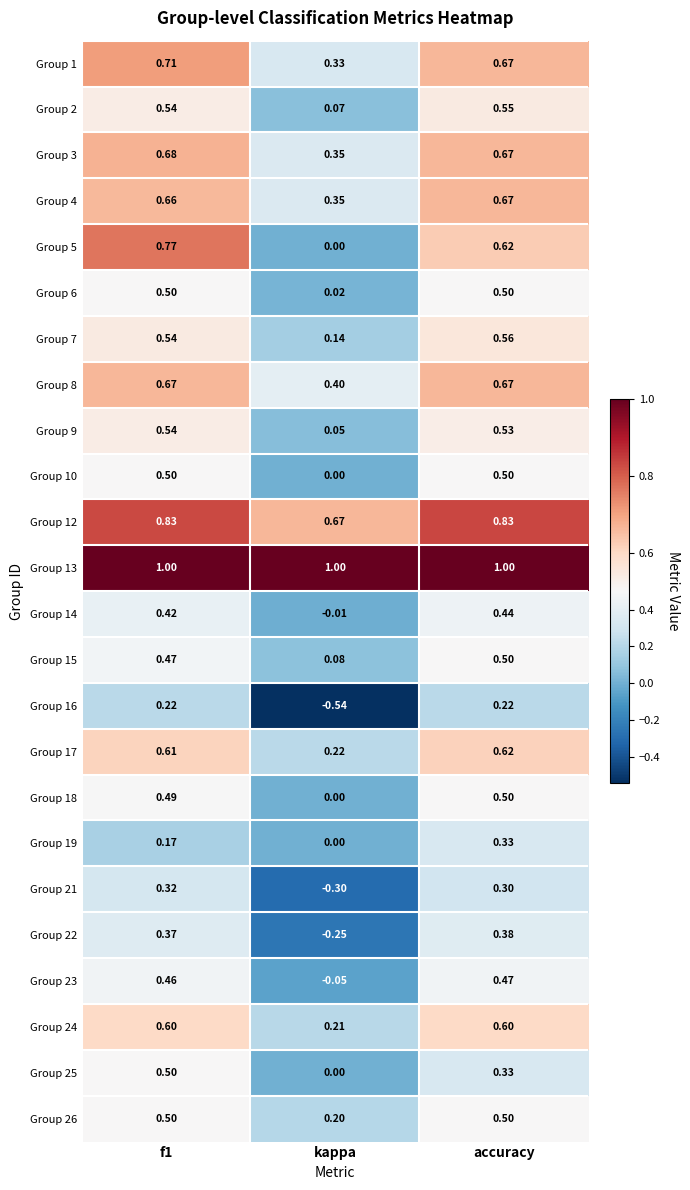

Is the value of Group 12 at f1 greater than the value of Group 4 at accuracy?

Yes